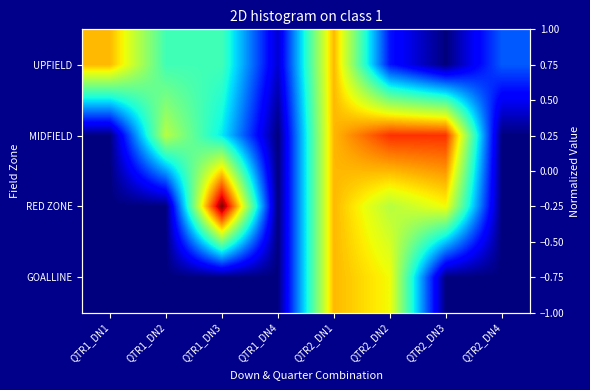

What is the sum of the RED ZONE values at QTR2_DN3 and QTR1_DN2?

0.6